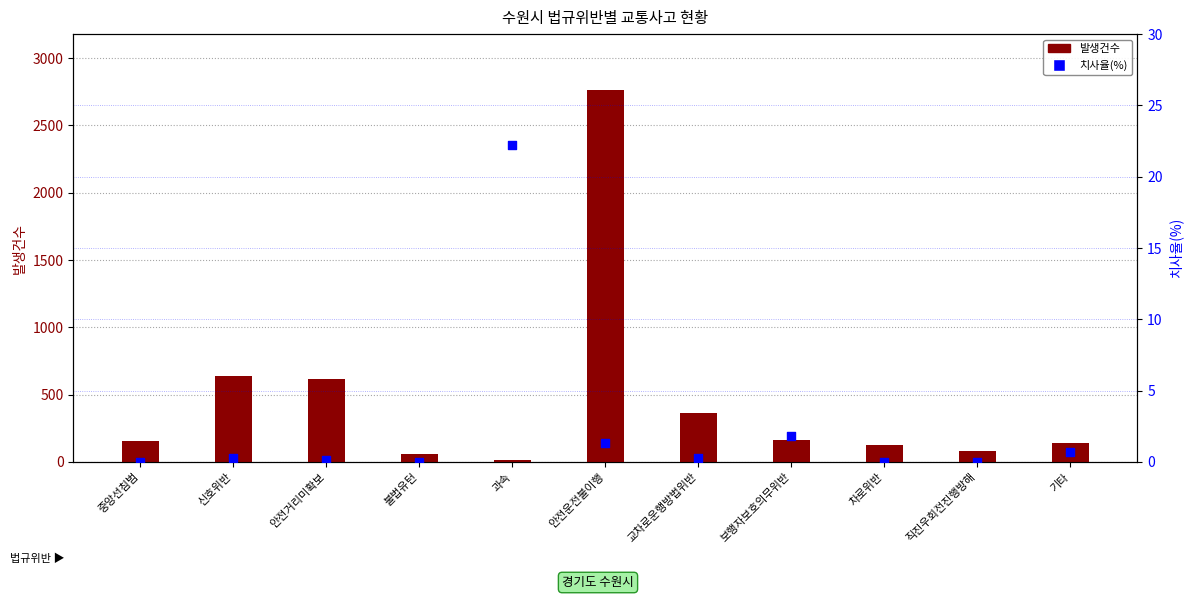

Which series reaches the maximum Y coordinate?

발생건수